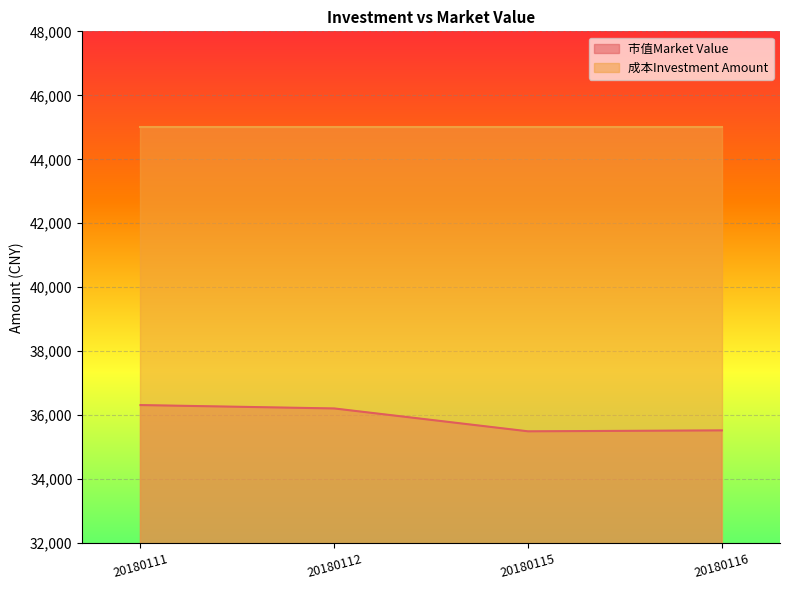

Between 20180112 and 20180116, which is larger?

20180112